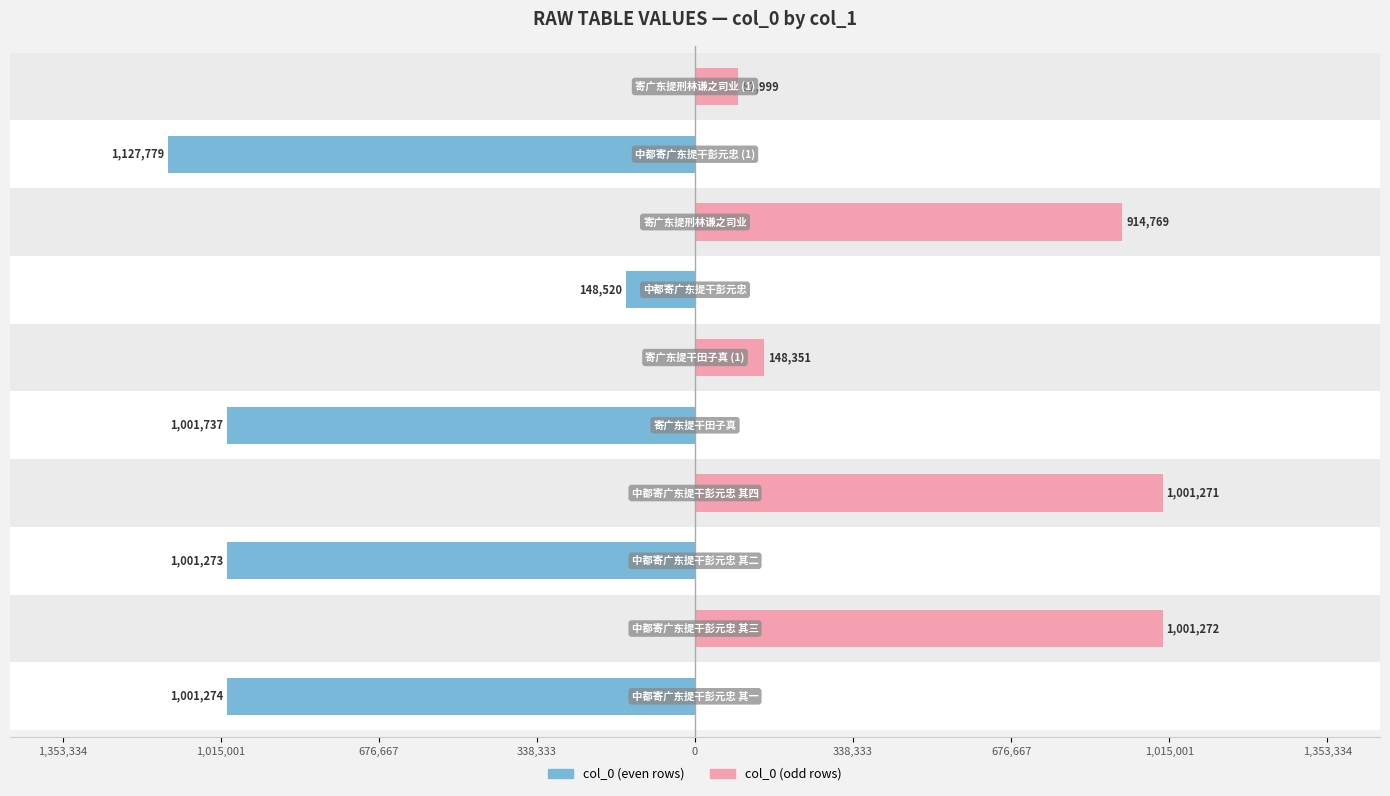

What is the maximum value for col_0 (odd)?

1001272